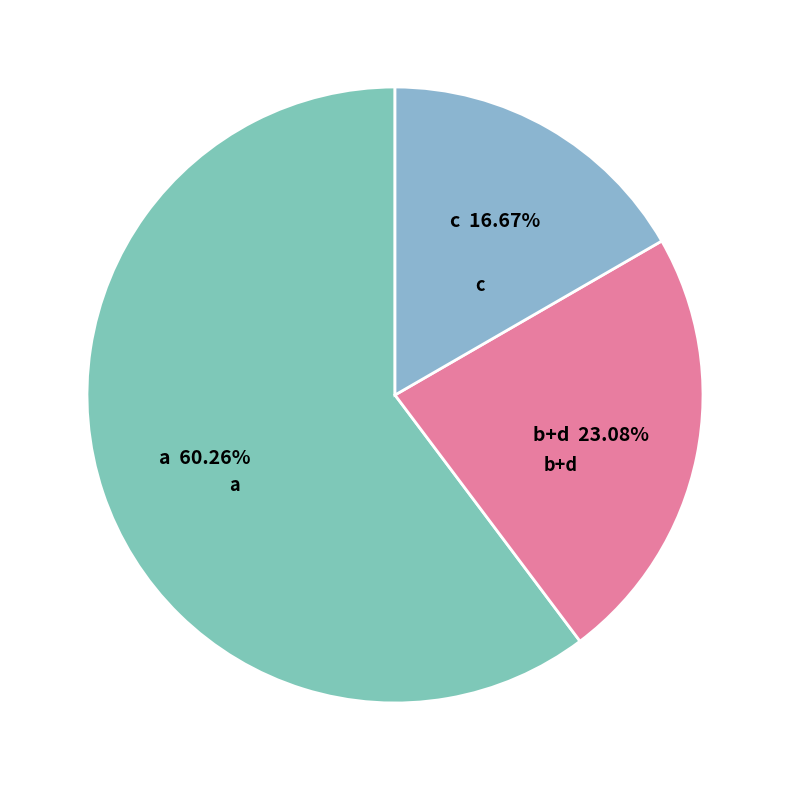

Is the sum of b+d and a greater than half?

Yes